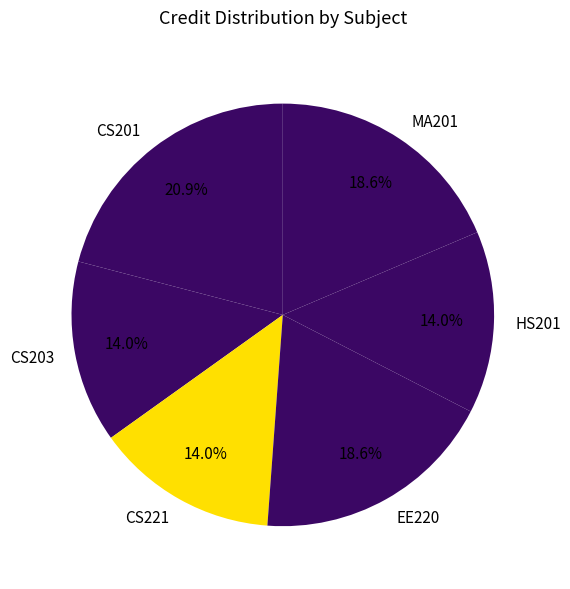

Is there any slice that represents more than half of the pie?

No